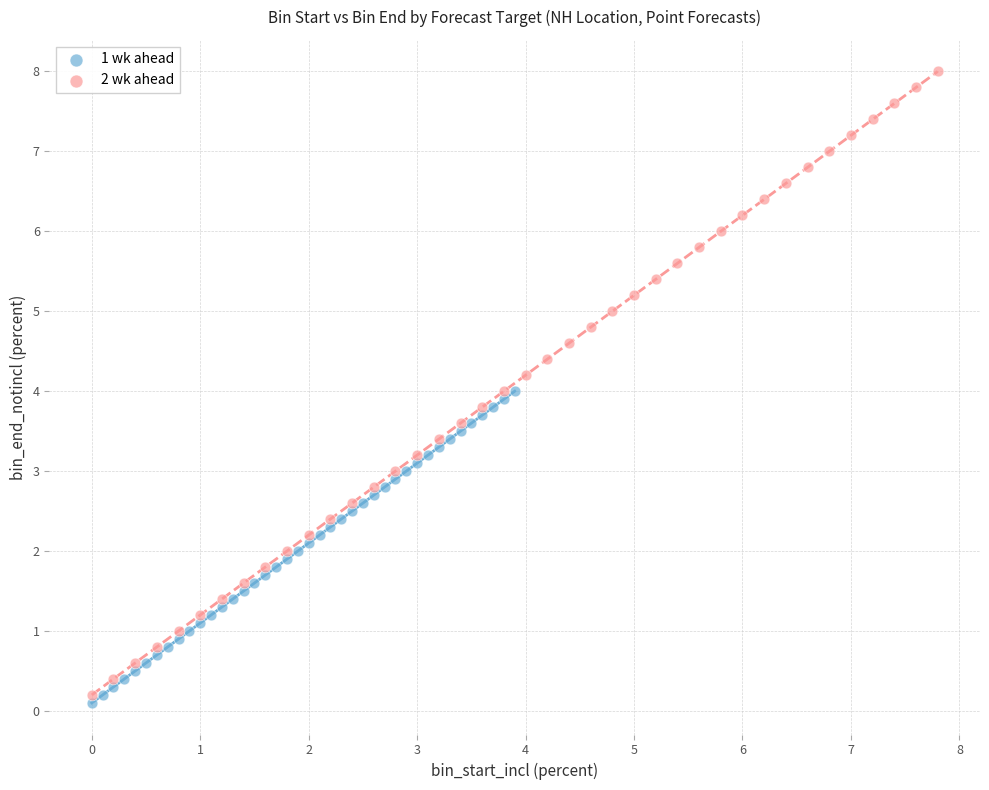

Which series reaches the maximum Y coordinate?

2 wk ahead